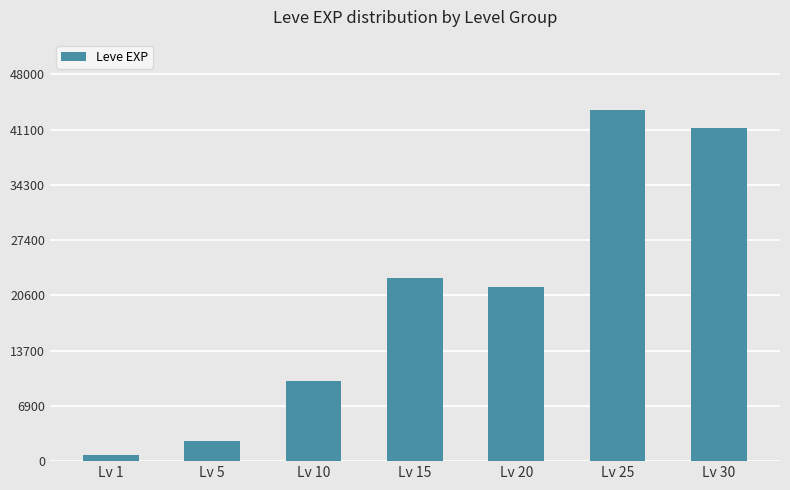

Reading left to right, list all the values displayed in this chart.

800	2490	9990	22790	21600	43600	41410